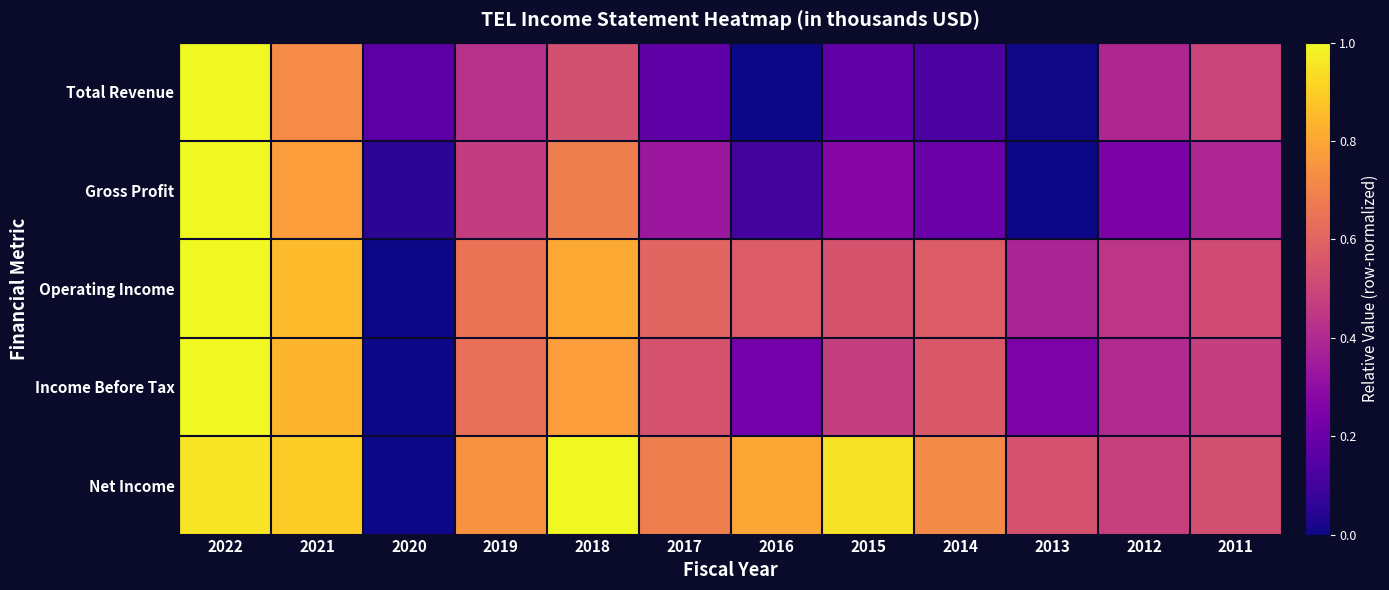

Count the number of data series in this chart.

5